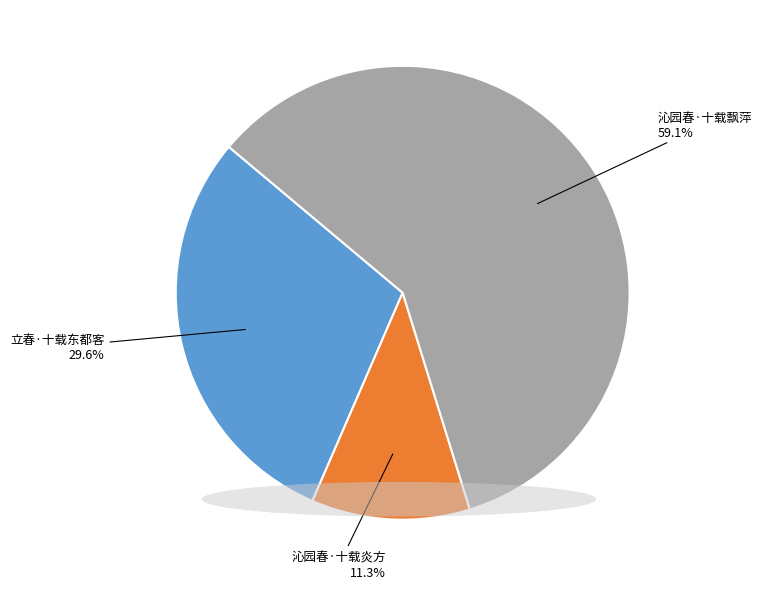

Does any single category account for the majority?

Yes